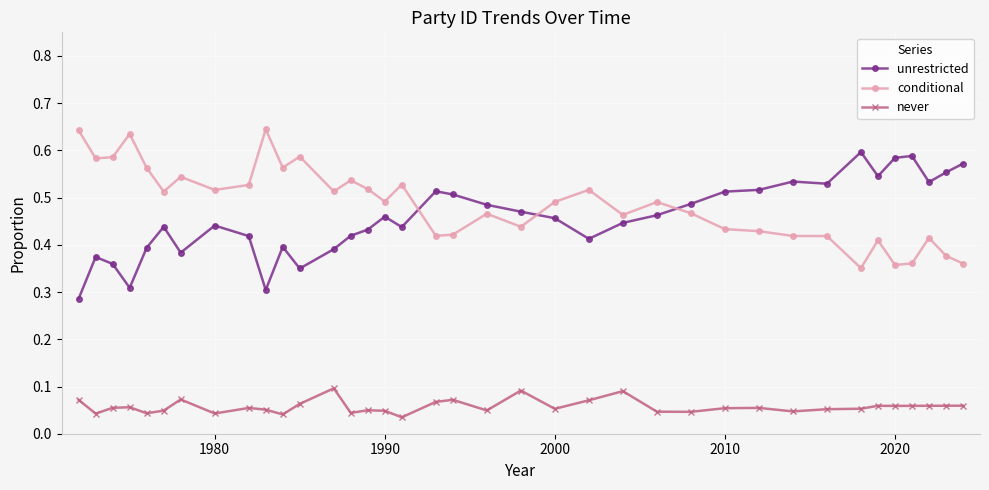

Which series has the largest total across all categories?

conditional